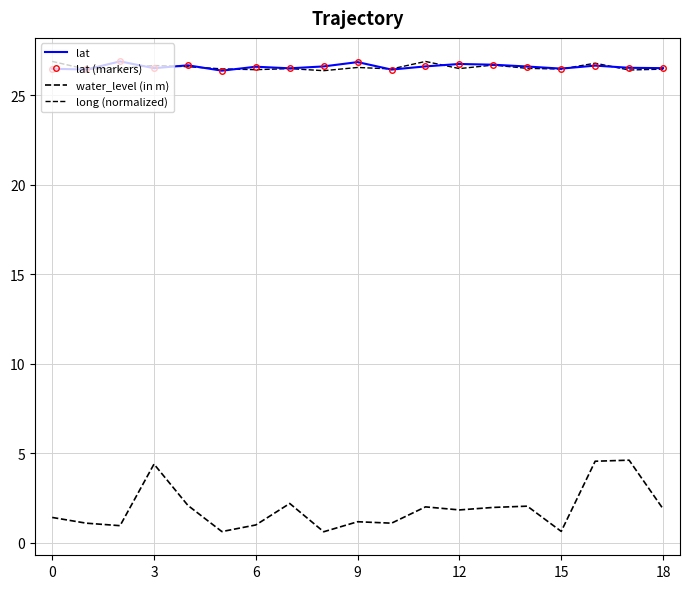

What is the value of the lat point at the 2nd from the left?

26.4